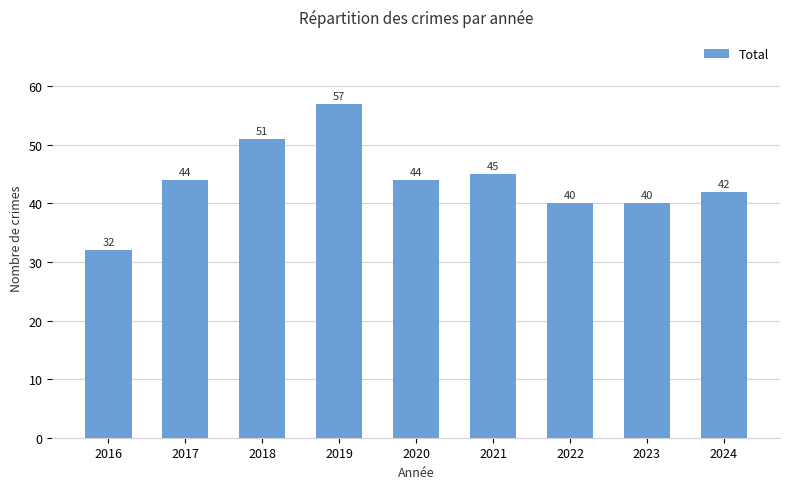

Does the chart contain any negative values?

No